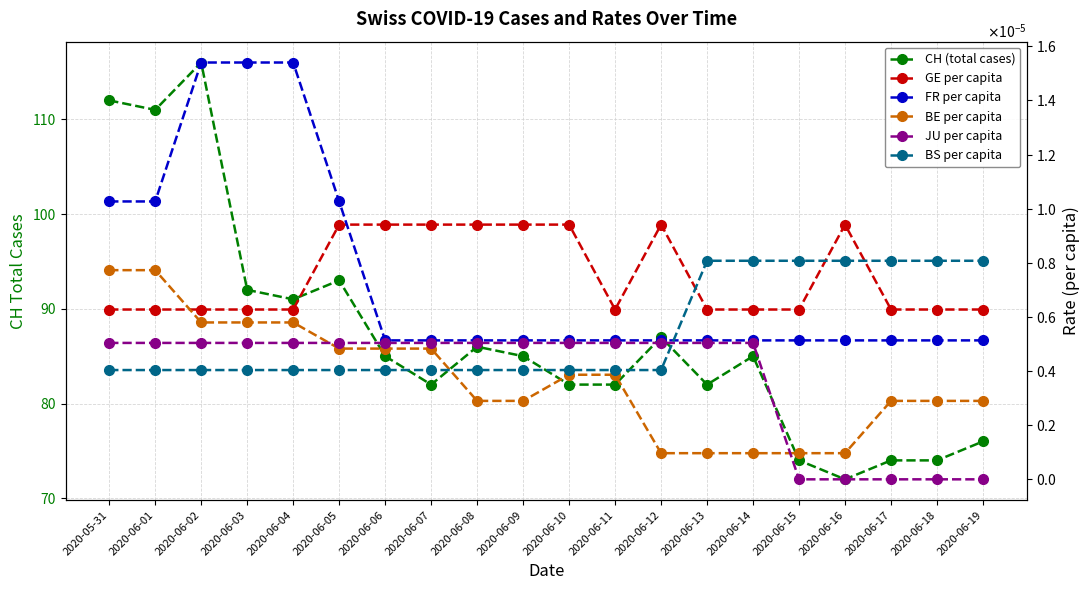

Is it true that BS per capita equals 0.0 at 2020-06-09?

False